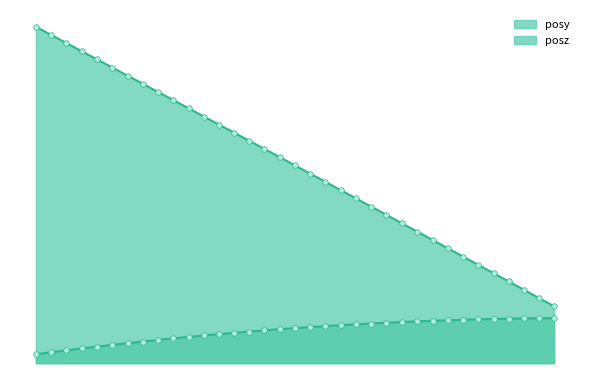

What is the label of the 11th point from the right?

53.20746